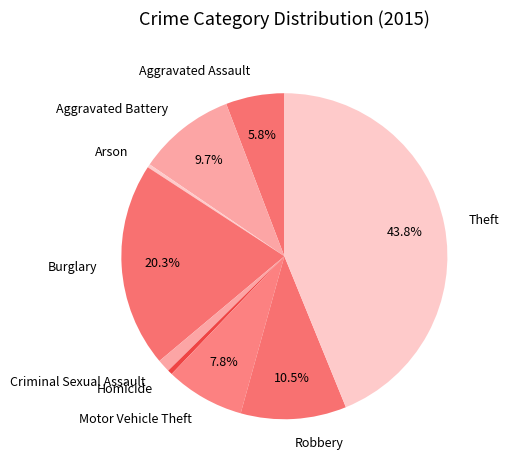

How many slices are in this pie chart?

9